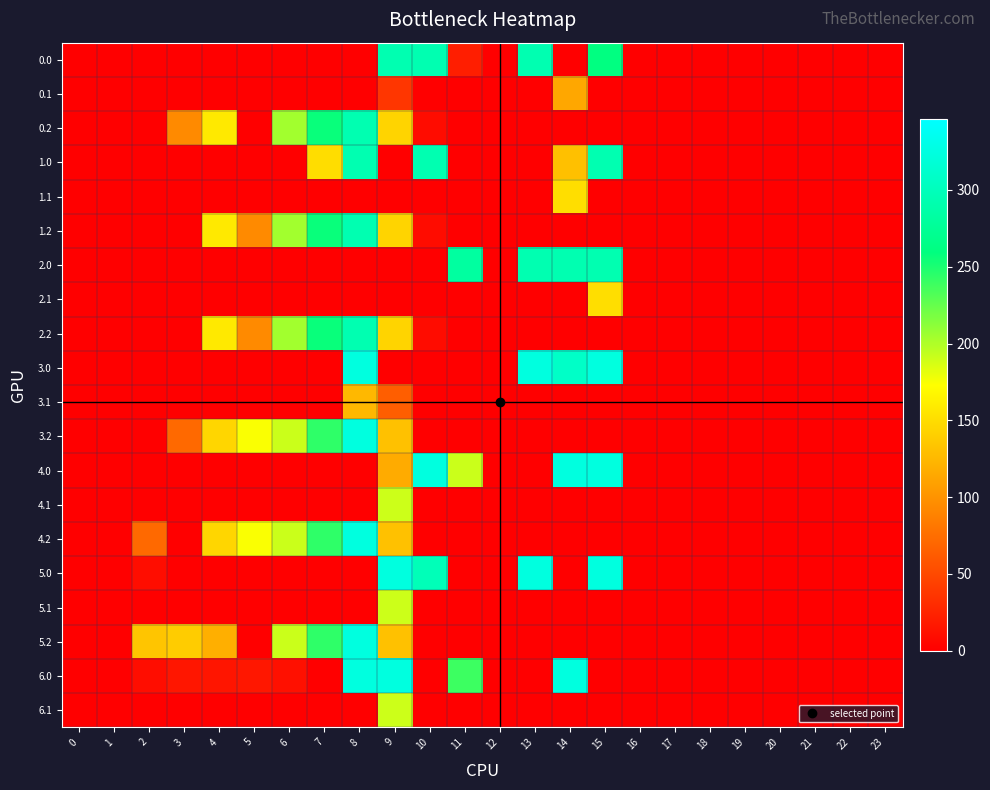

Count the number of data series in this chart.

20